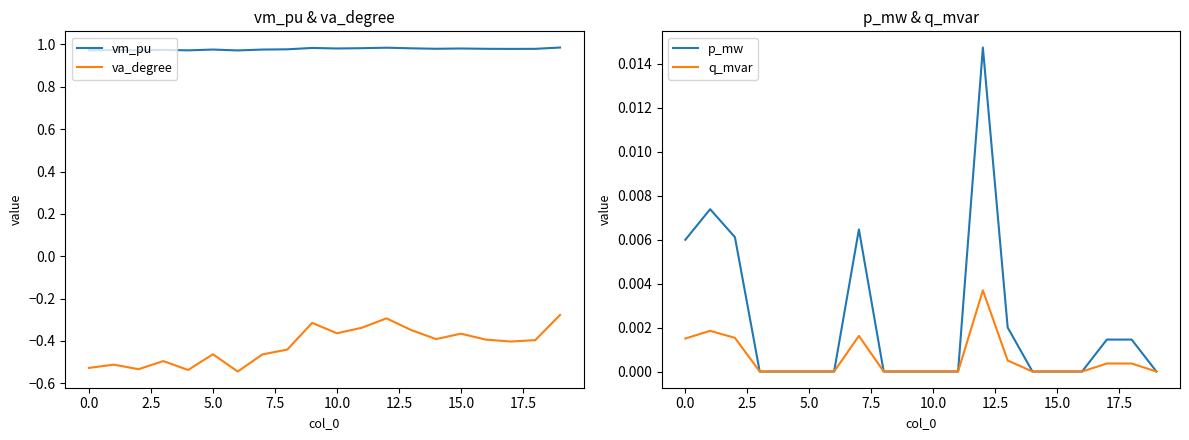

True or false: vm_pu has a value of 1.7 at 5.0.

False